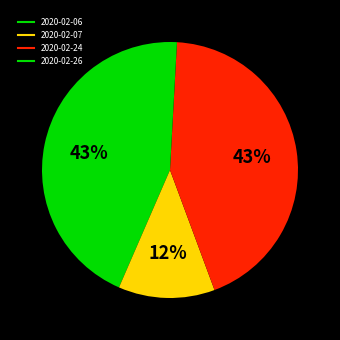

Combined, do 2020-02-06 and 2020-02-07 account for over 50%?

Yes